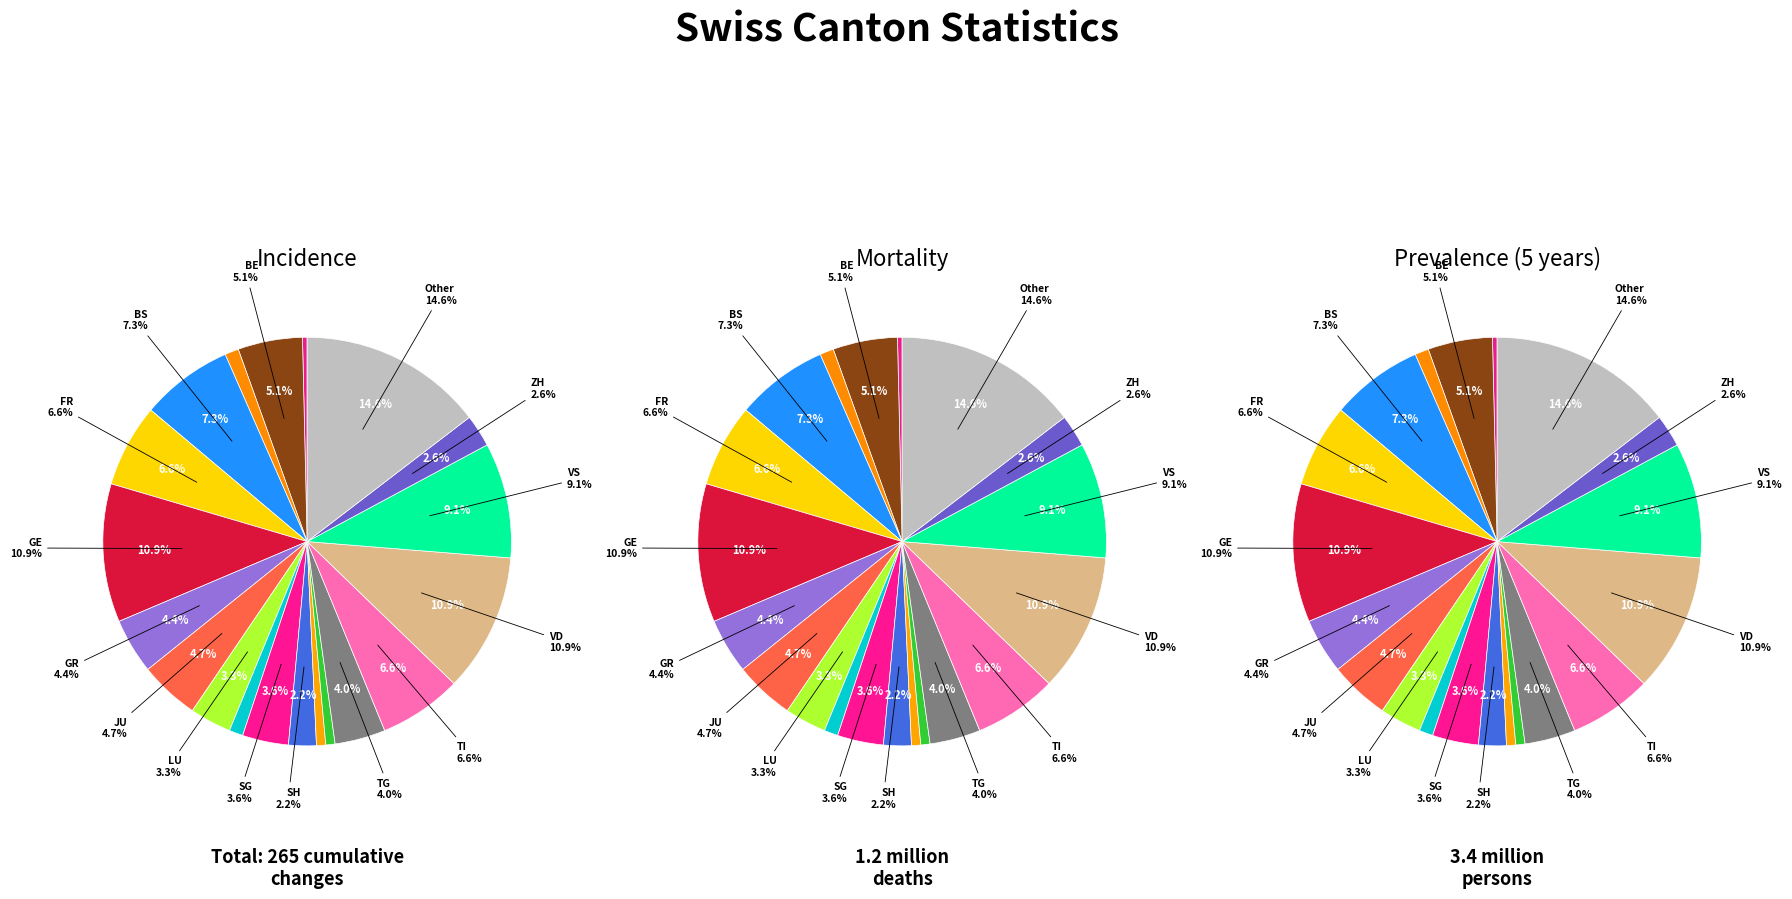

Which category has the smallest portion of the pie?

AI